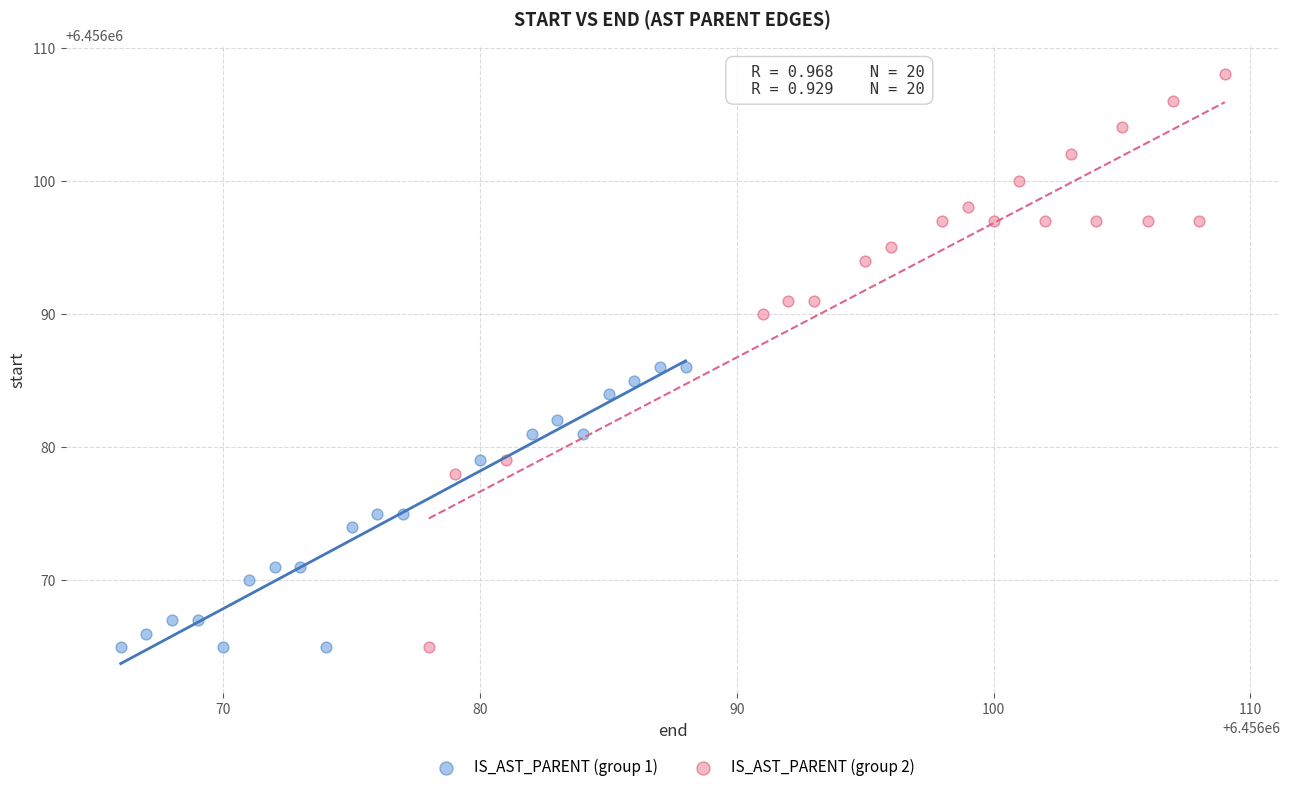

Which series has the widest spread of Y values?

IS_AST_PARENT (group 2)